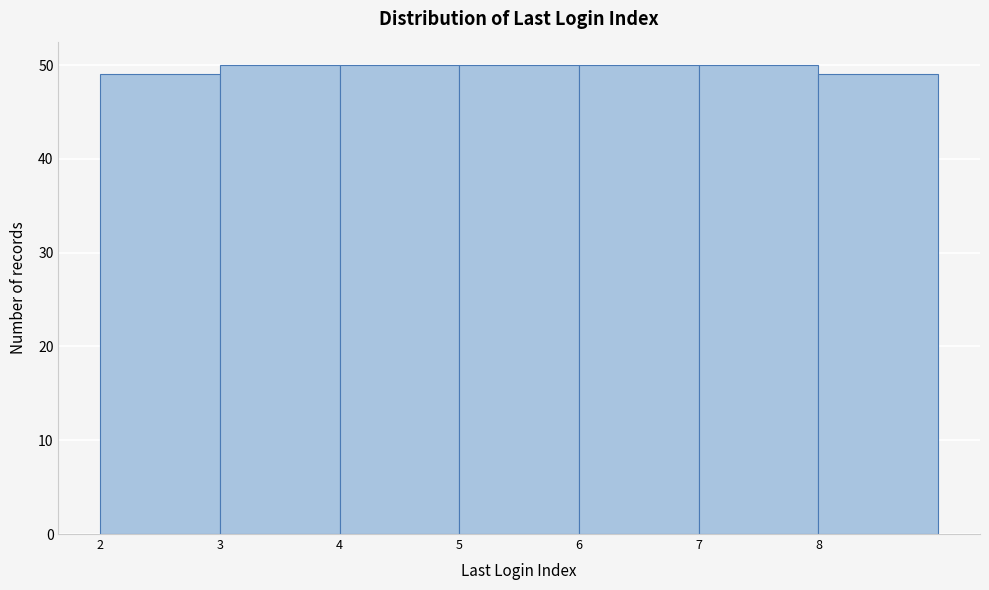

Reading left to right, what are all the values shown in this chart?

49	50	50	50	50	50	49